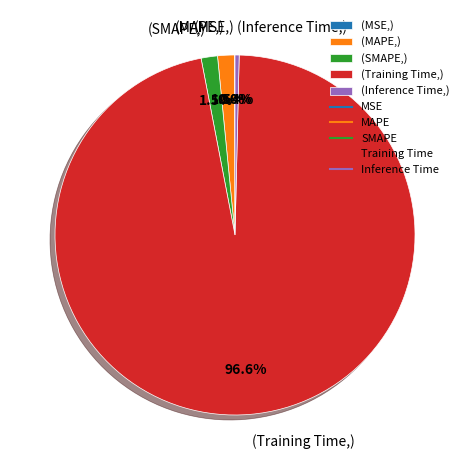

What is the majority slice?

(Training Time,)